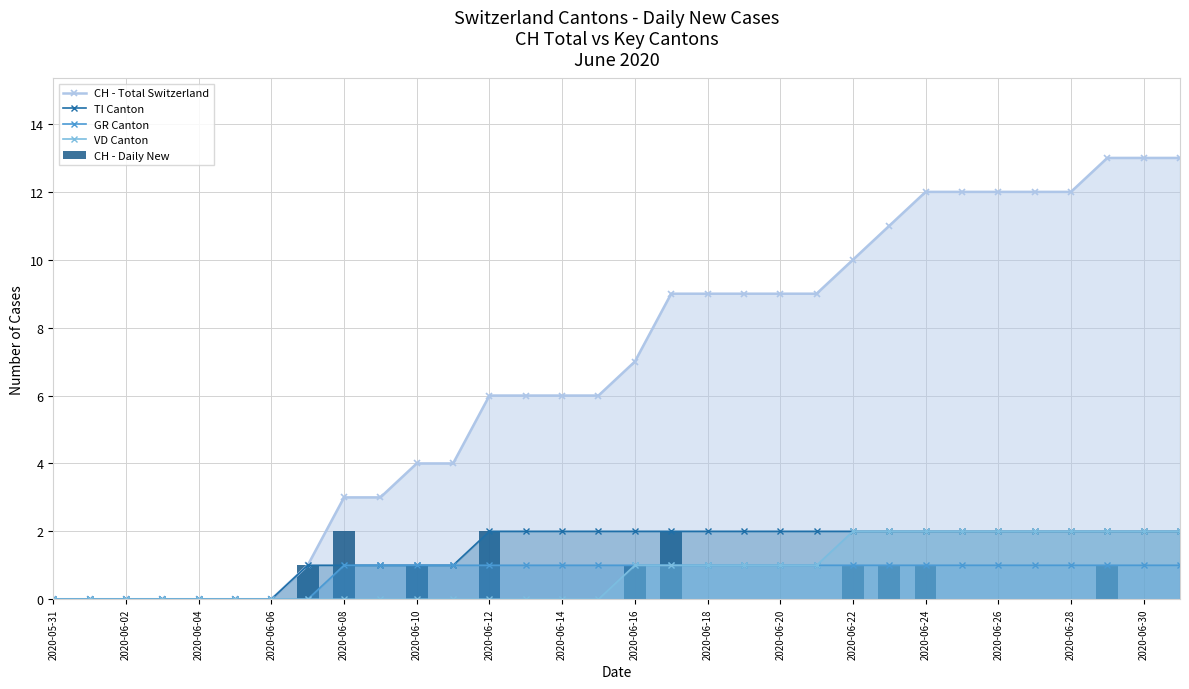

The GR Canton series shows 1 at 2020-06-30. True or false?

True